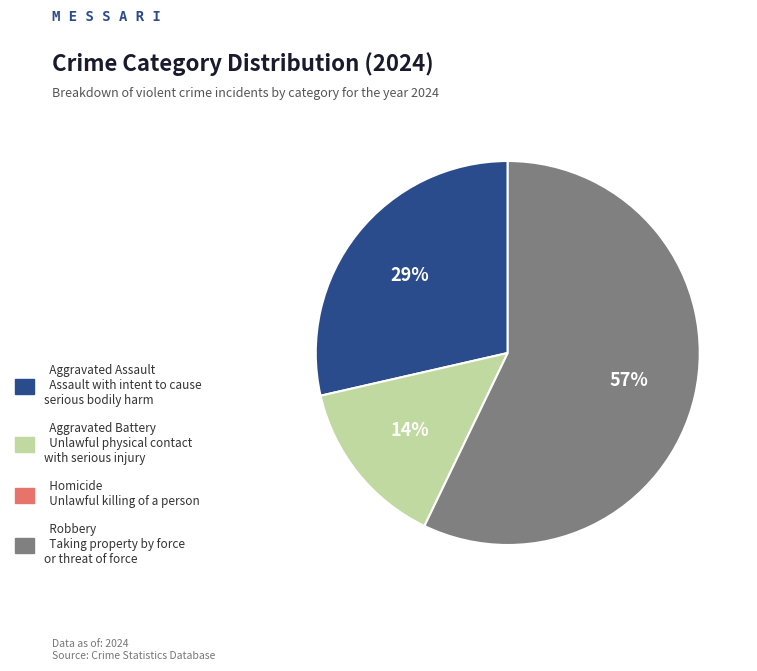

How many slices are in this pie chart?

3